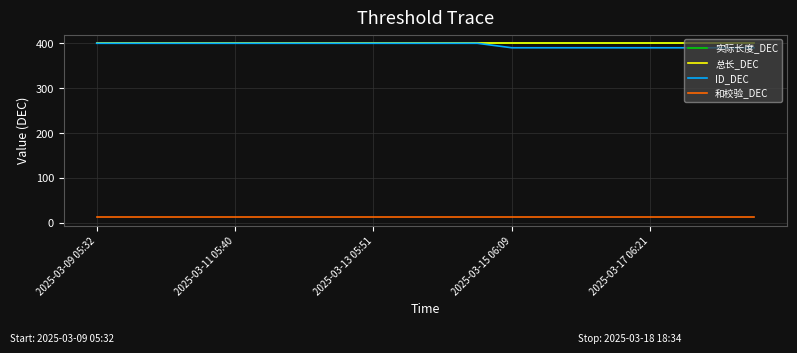

What is the minimum value shown in the chart?

13